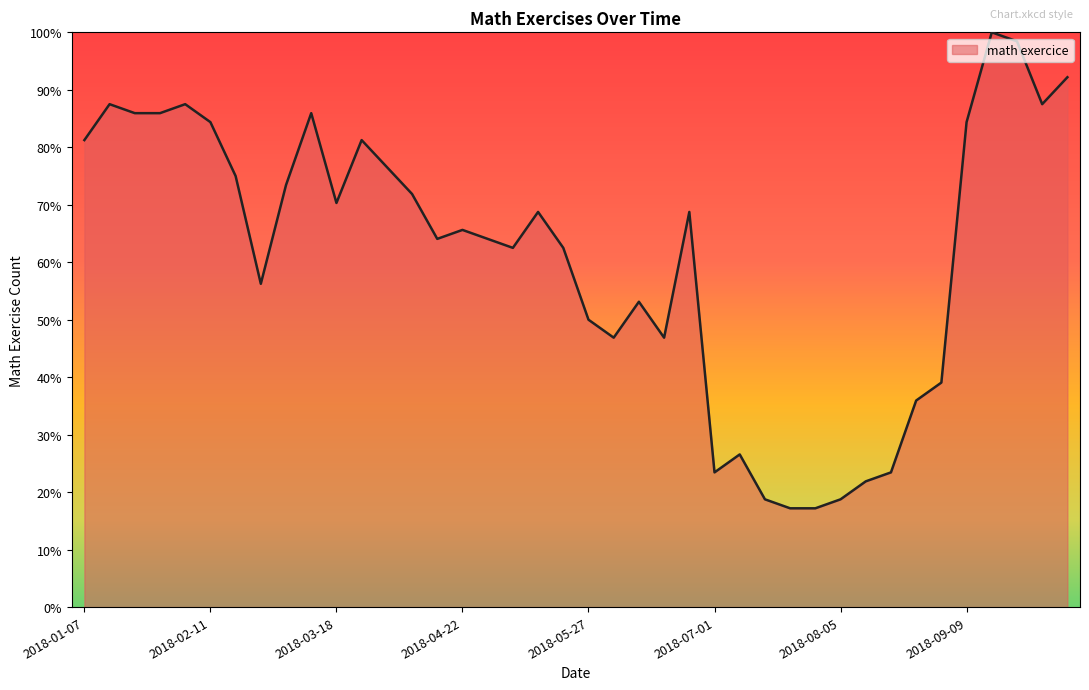

What is the smallest value displayed?

17.2